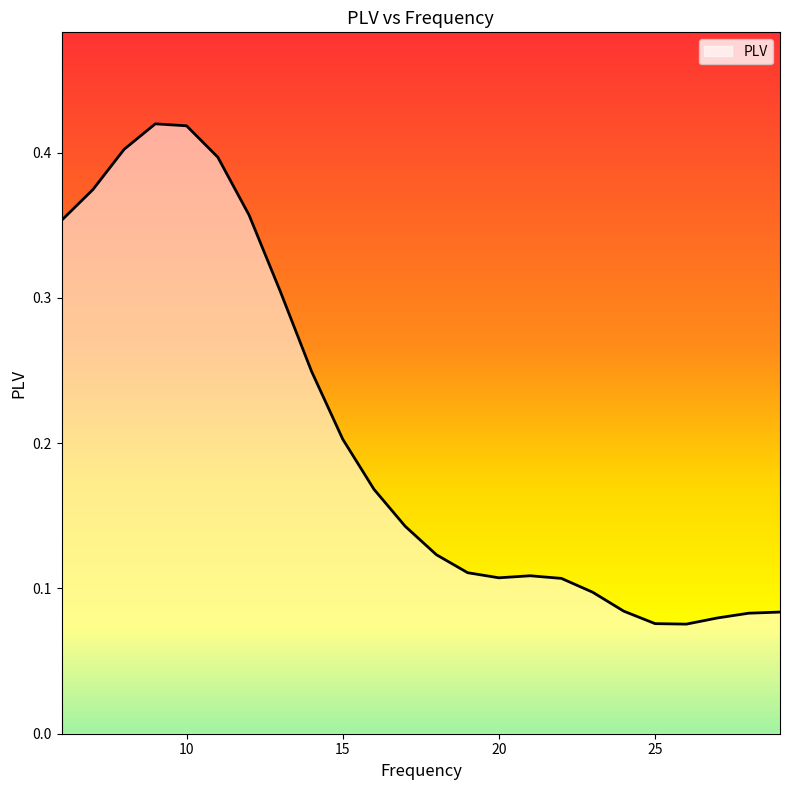

How many series are shown in this chart?

1